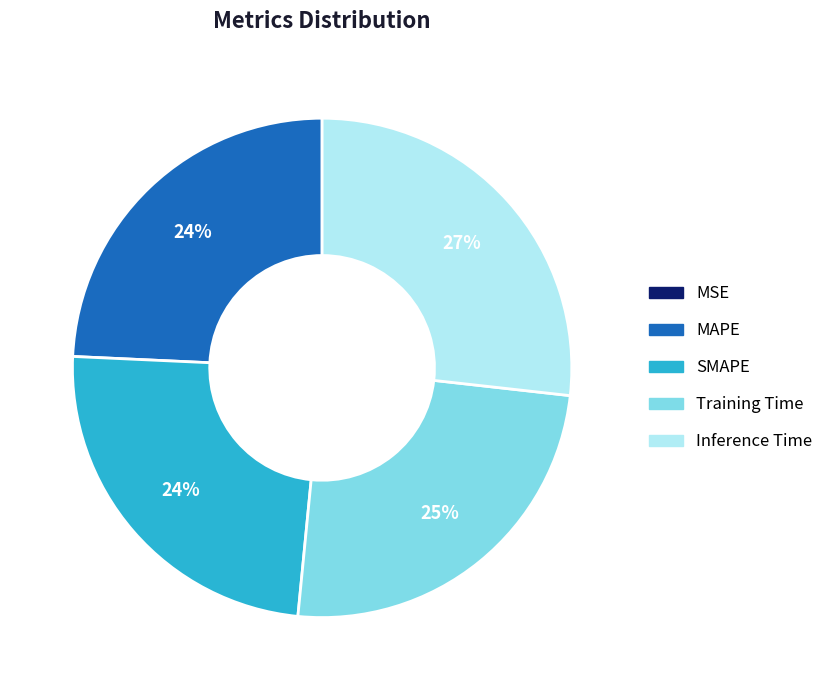

Is there any slice that represents more than half of the pie?

No